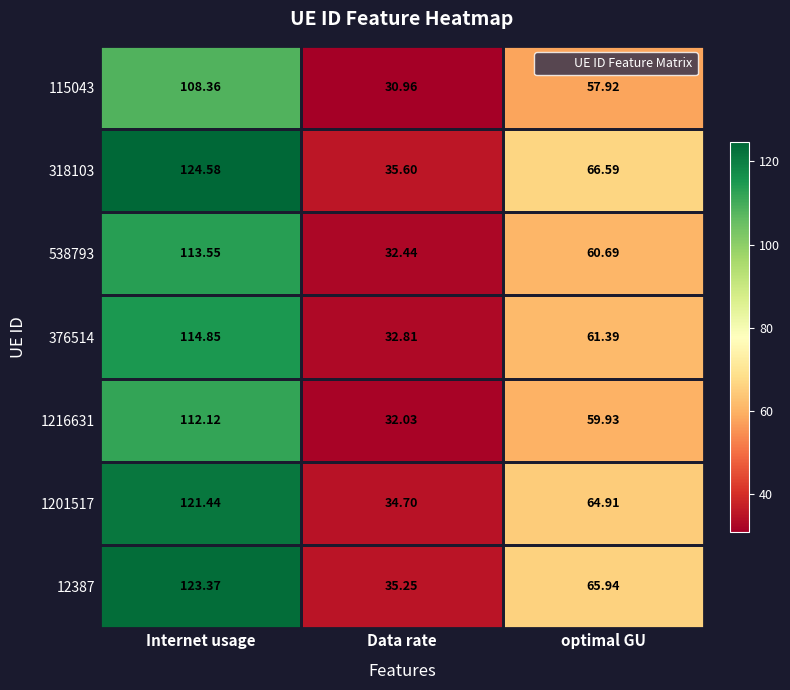

At which category is the sum across all series the highest?

Internet usage